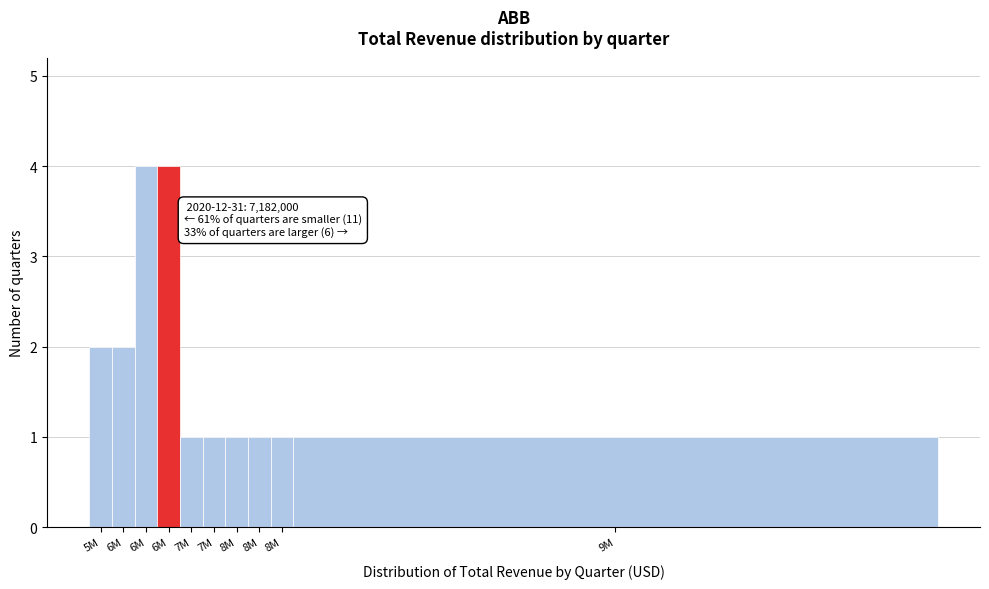

How many bars are there in total?

10